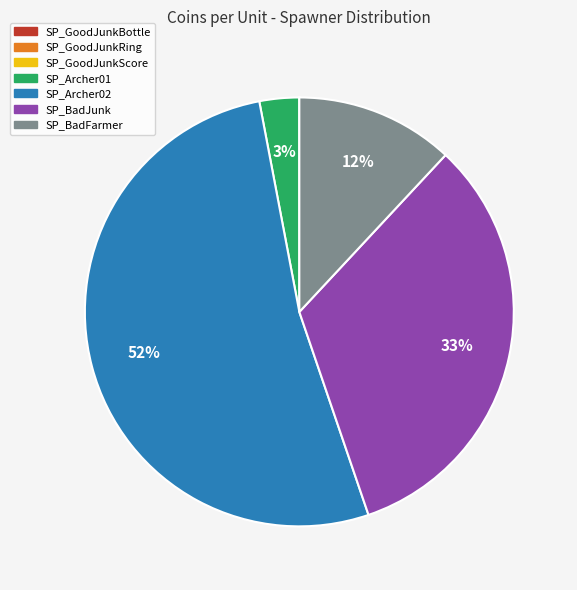

To the nearest percent, what is the average slice percentage?

14%